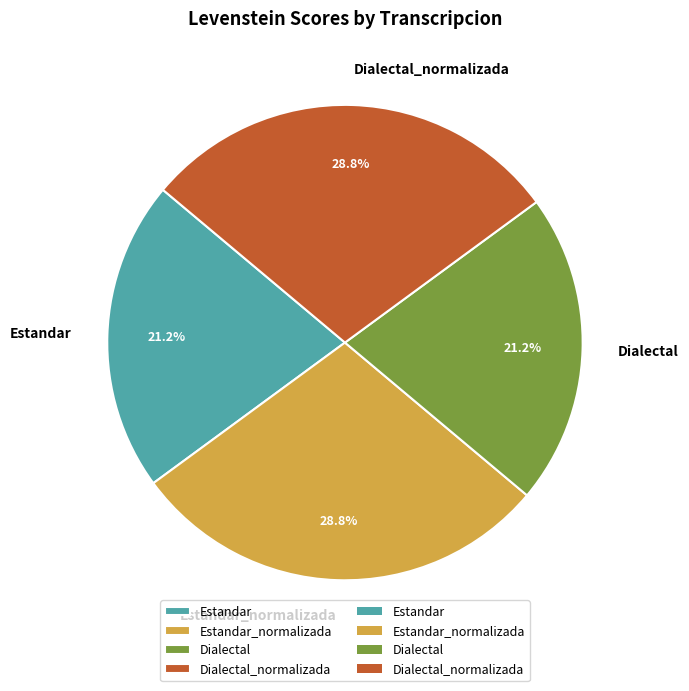

Is it true that Estandar_normalizada is 23% of the pie?

False